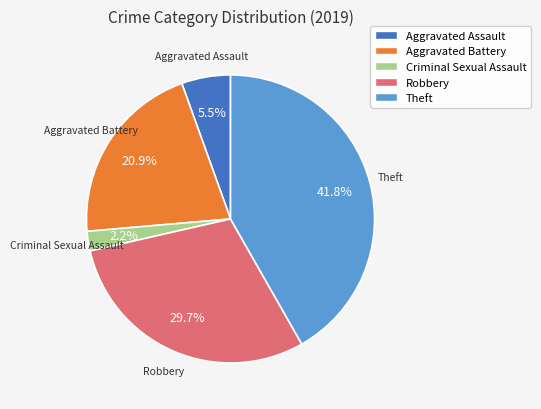

Is there a majority slice in this chart?

No